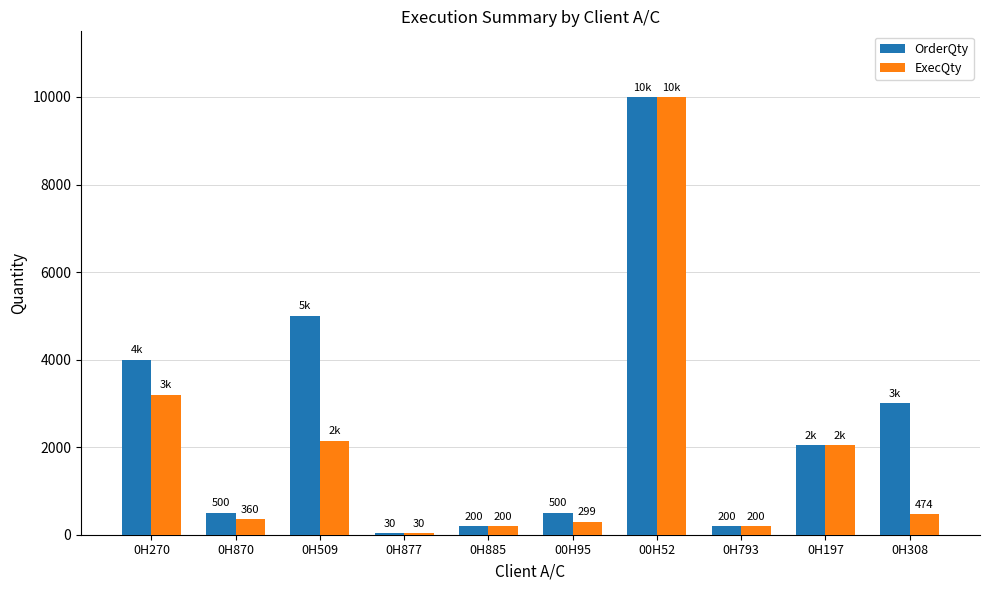

Reading left to right, list all the values displayed in this chart.

OrderQty: 4000	500	5000	30	200	500	10000	200	2043	3000
ExecQty: 3202	360	2146	30	200	299	10000	200	2043	474